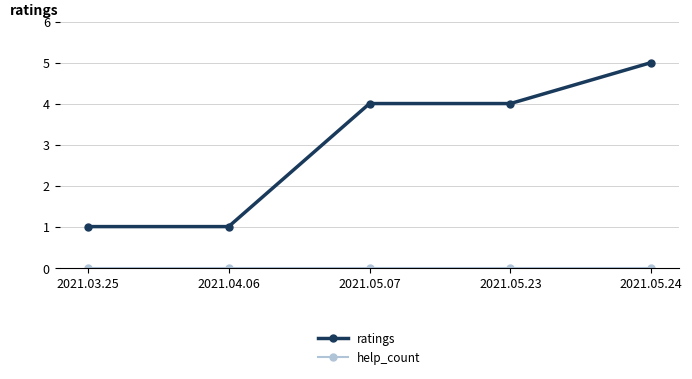

True or false: ratings has more than 2 points higher than both neighbors.

False